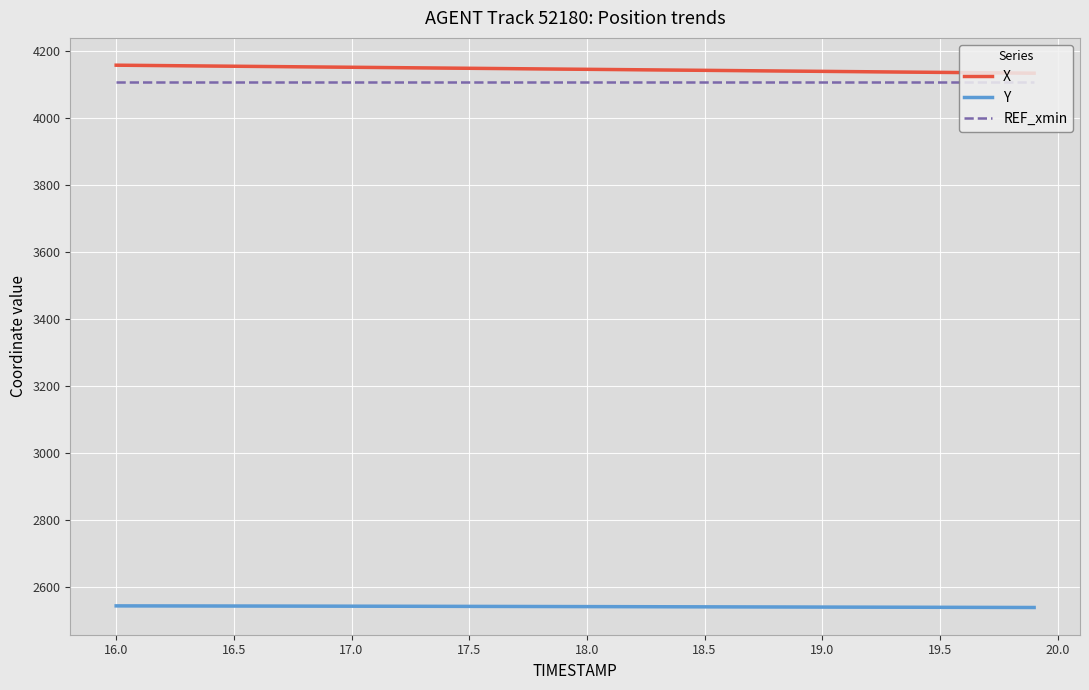

True or false: REF_xmin has more than 1 points higher than both neighbors.

False